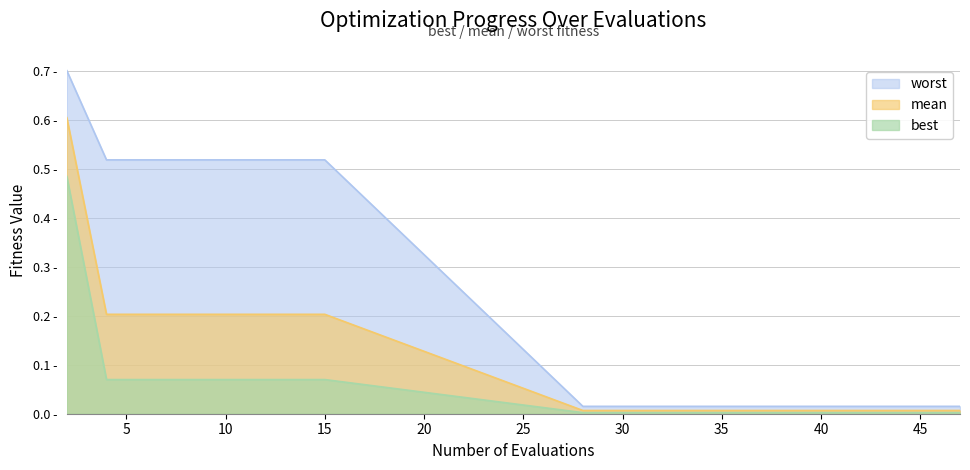

Rank the series by their maximum value, from lowest to highest.

best, mean, worst